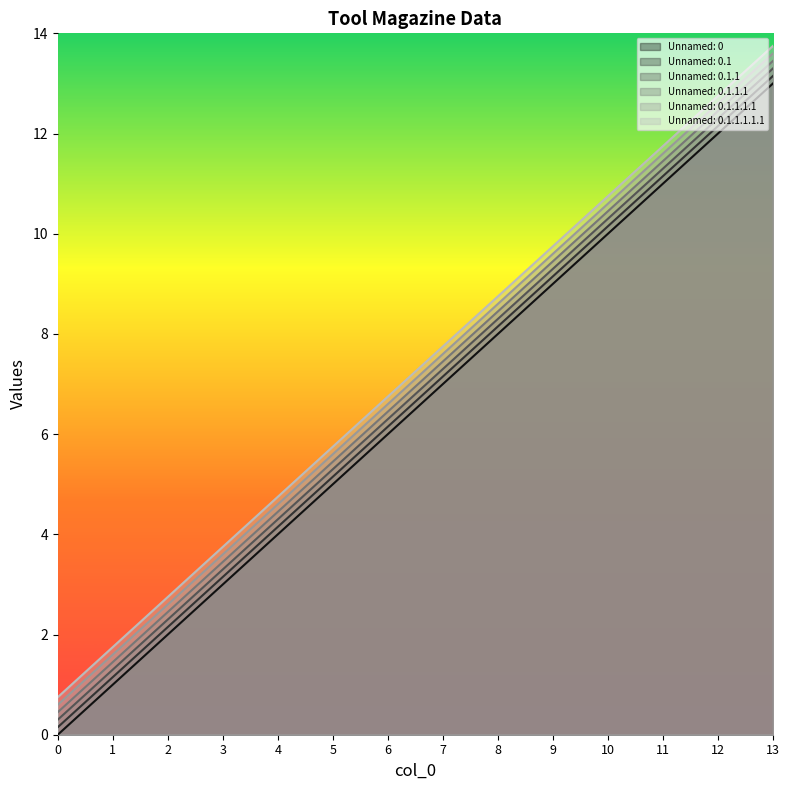

How many values in the Unnamed: 0.1 series are below 7?

7